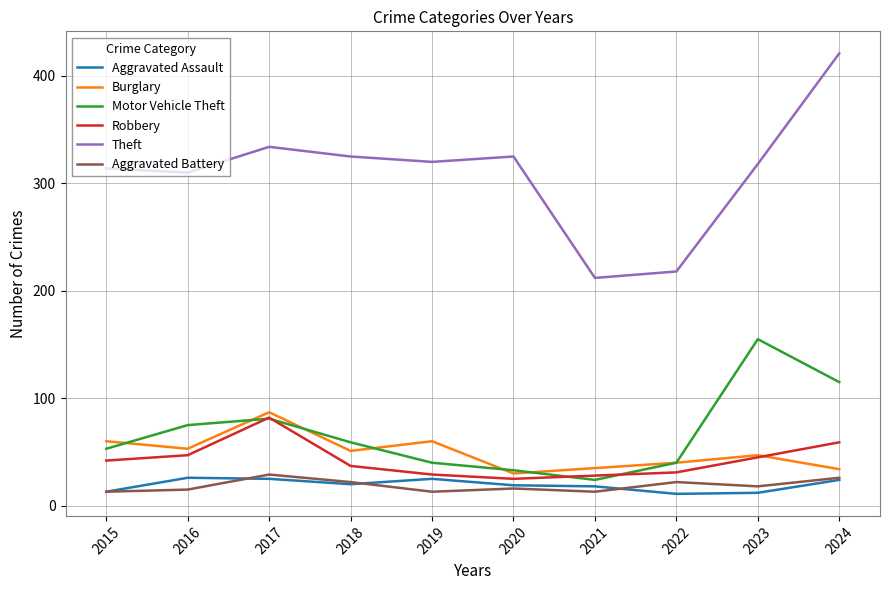

What is the maximum value for Motor Vehicle Theft?

155